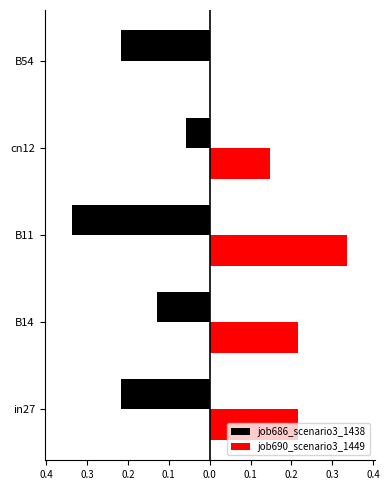

What are all the series names shown in the legend?

job686_scenario3_1438, job690_scenario3_1449